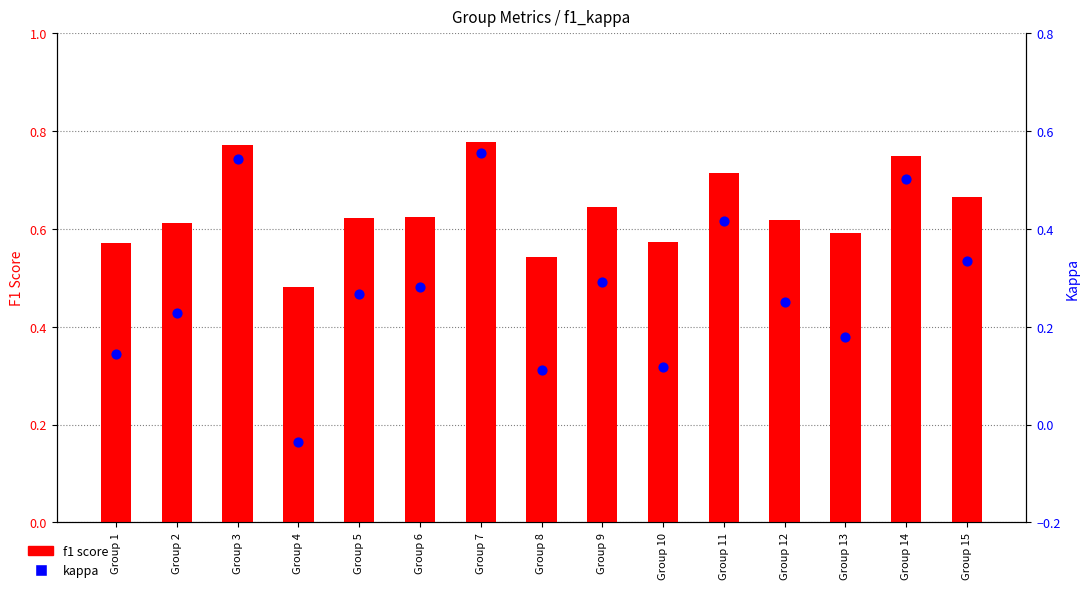

Which series has the widest spread of Y values?

kappa